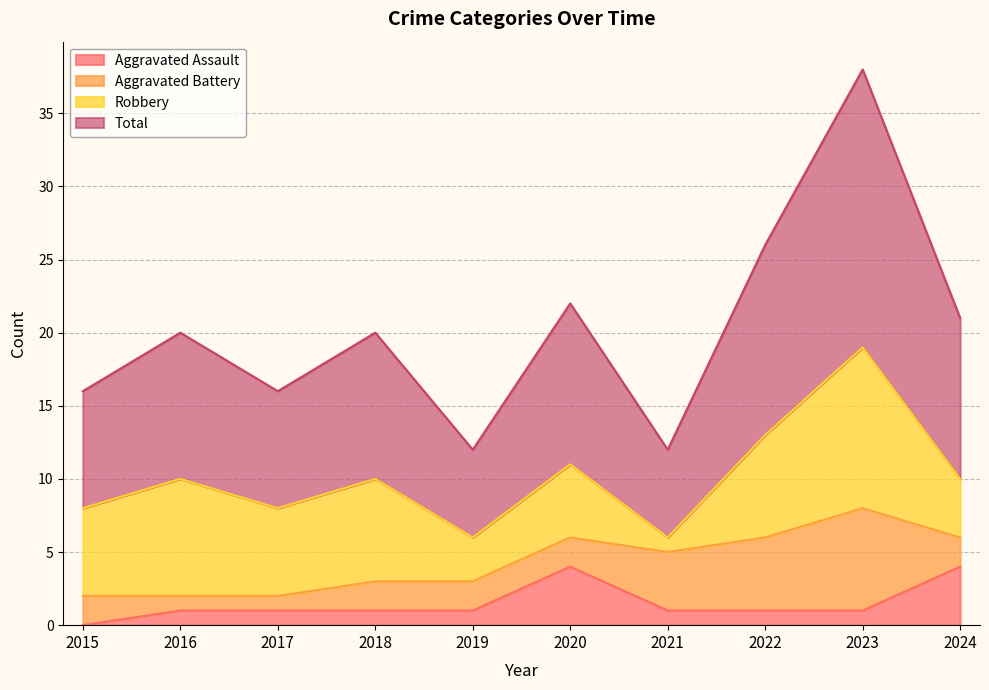

Which series has the largest total across all categories?

Total